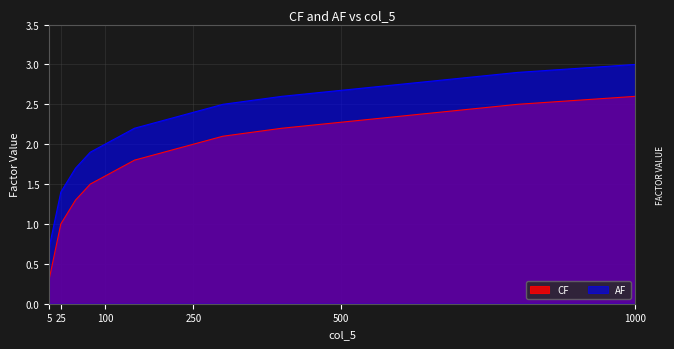

How many data points does each series have?

24